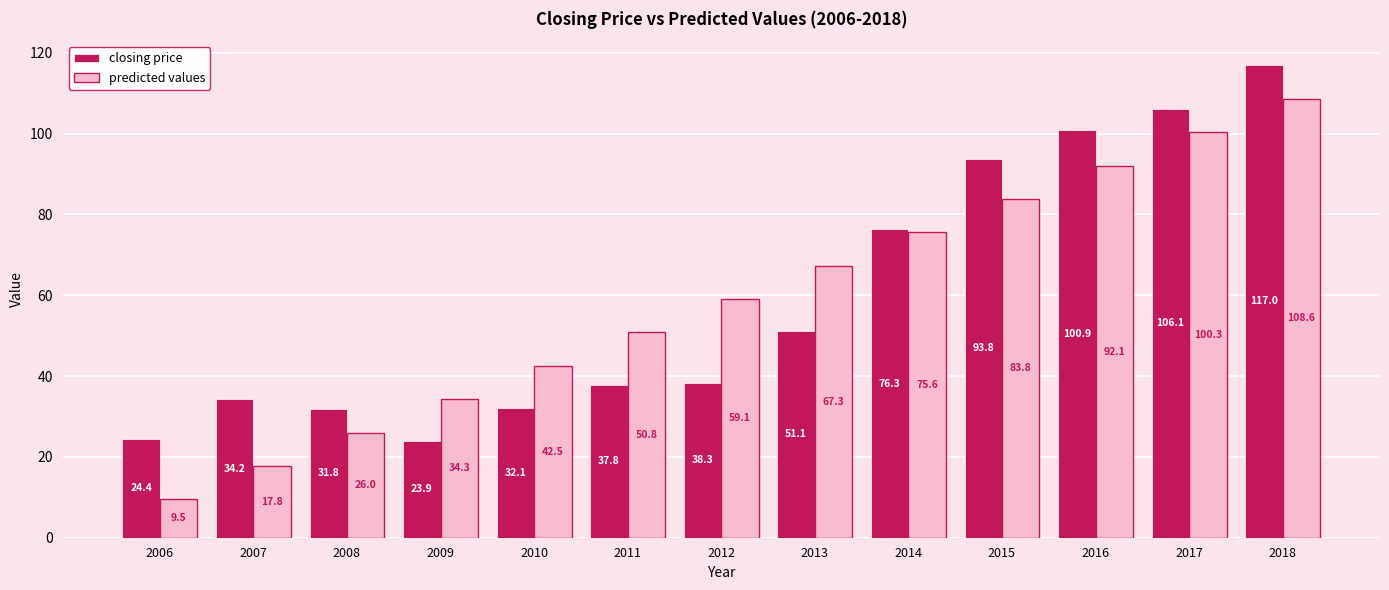

What is the value of the closing price bar at the 7th from the left?

38.3